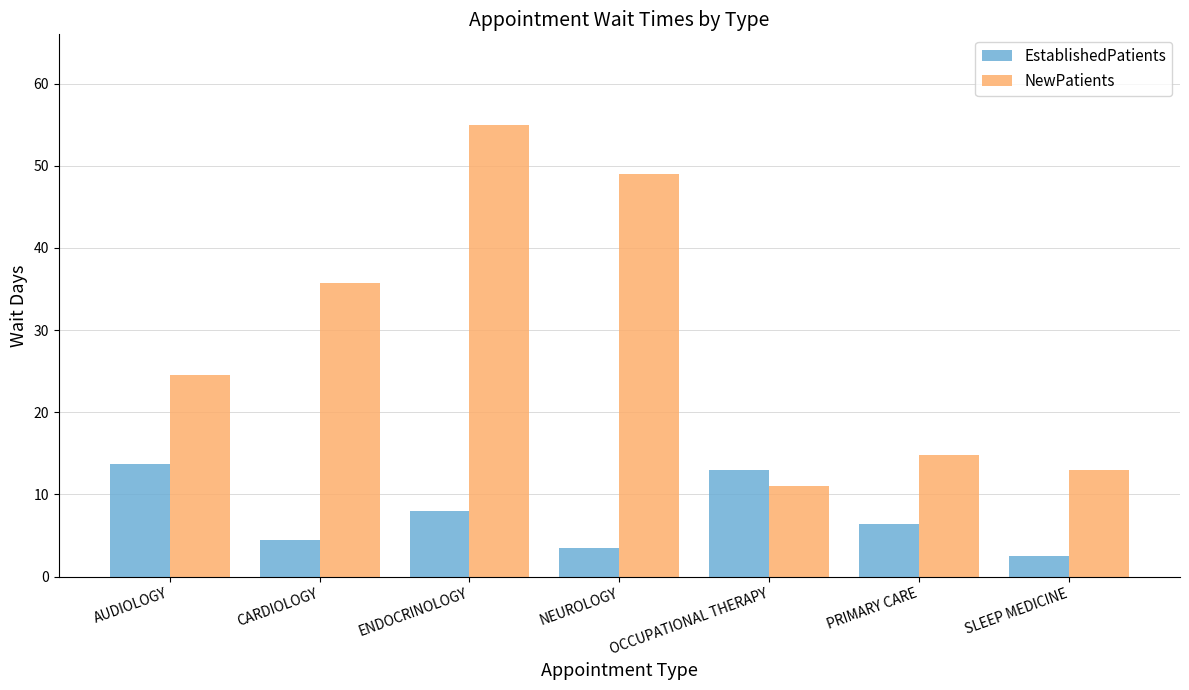

What is the difference between the EstablishedPatients values at NEUROLOGY and OCCUPATIONAL THERAPY?

9.5